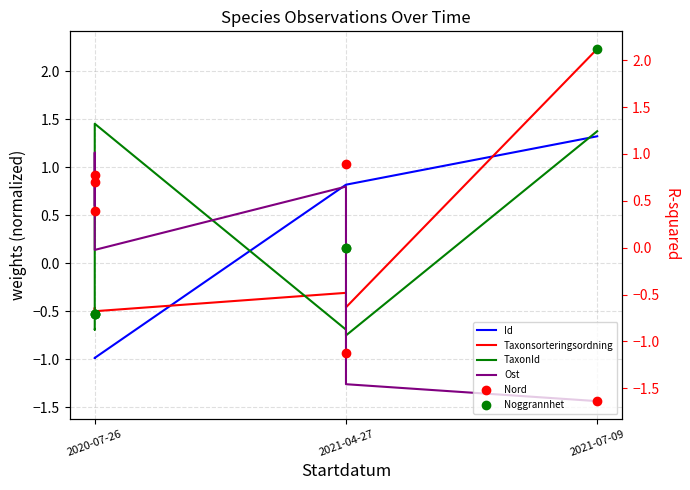

True or false: Id has more than 2 points higher than both neighbors.

False